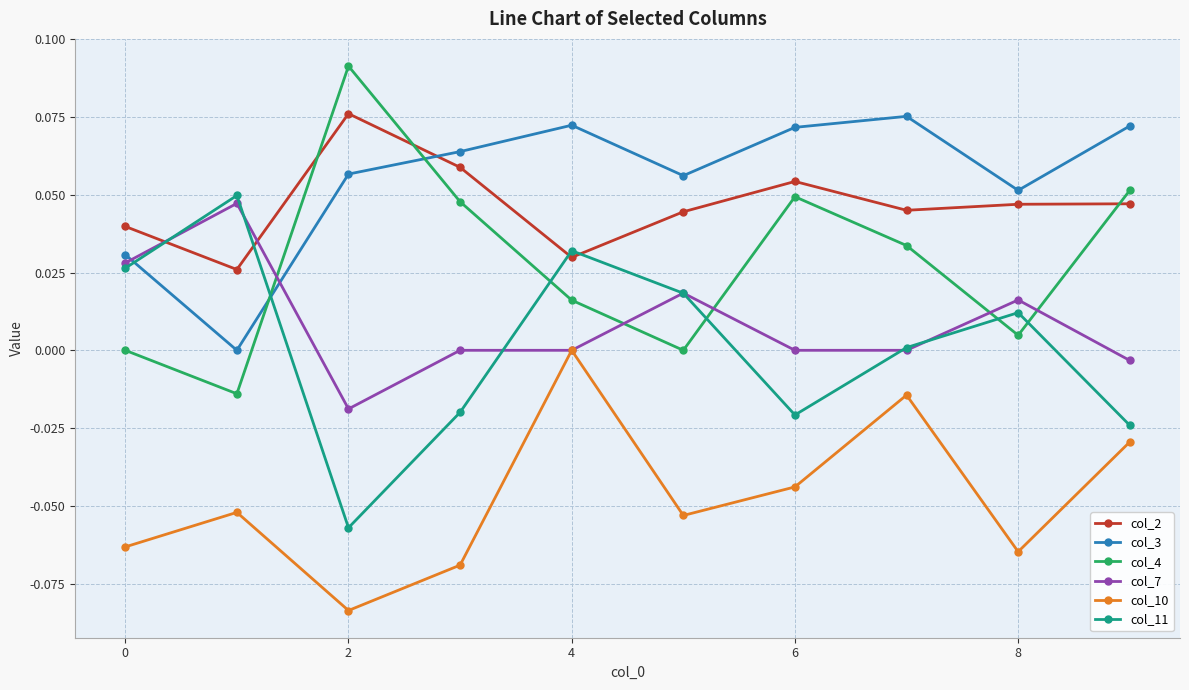

True or false: col_11 and col_3 intersect in this chart.

True